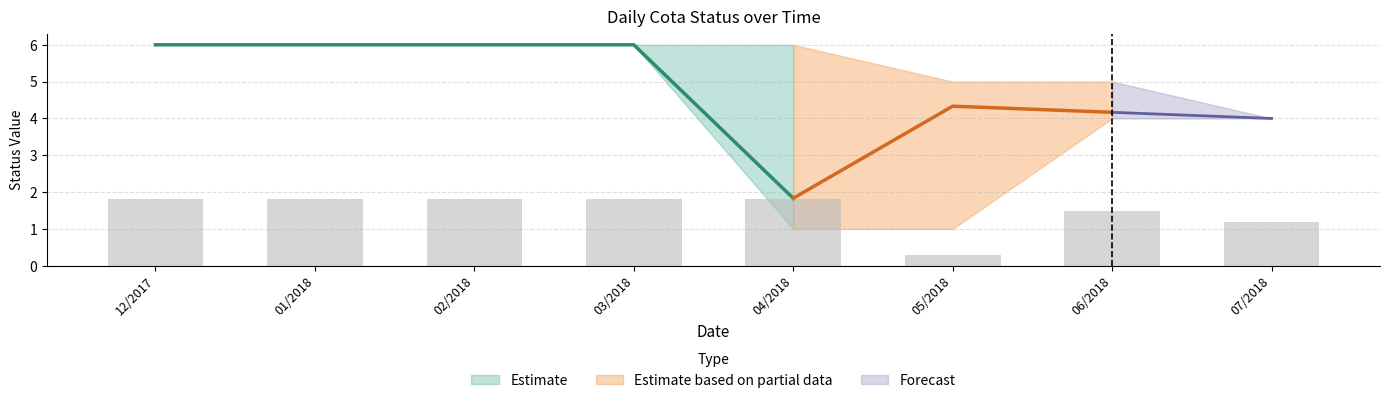

How many Cota11Status values are between 4 and 6?

7